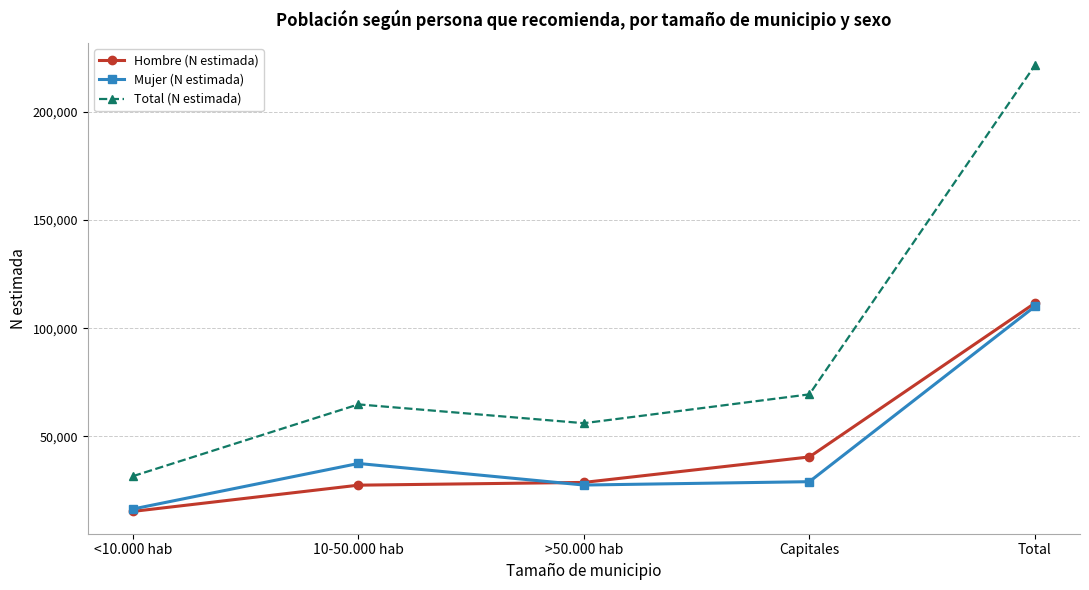

True or false: Total (N estimada) has a value of 64733 at 10-50.000 hab.

True